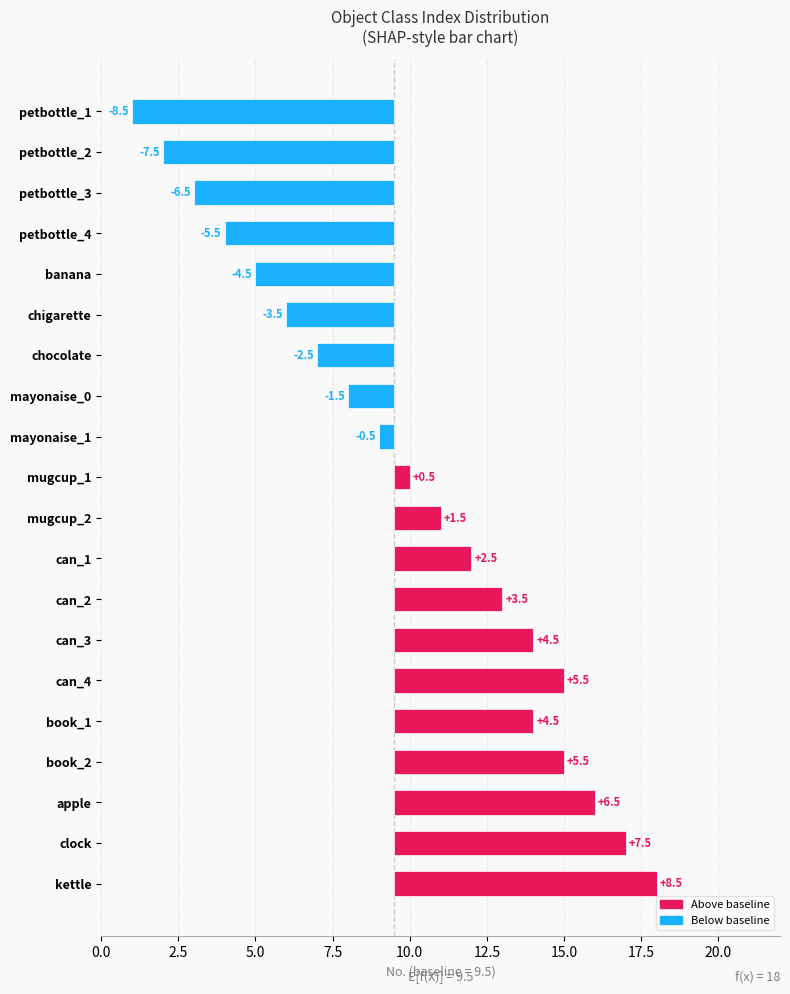

Between petbottle_3 and mayonaise_0, which is larger?

mayonaise_0